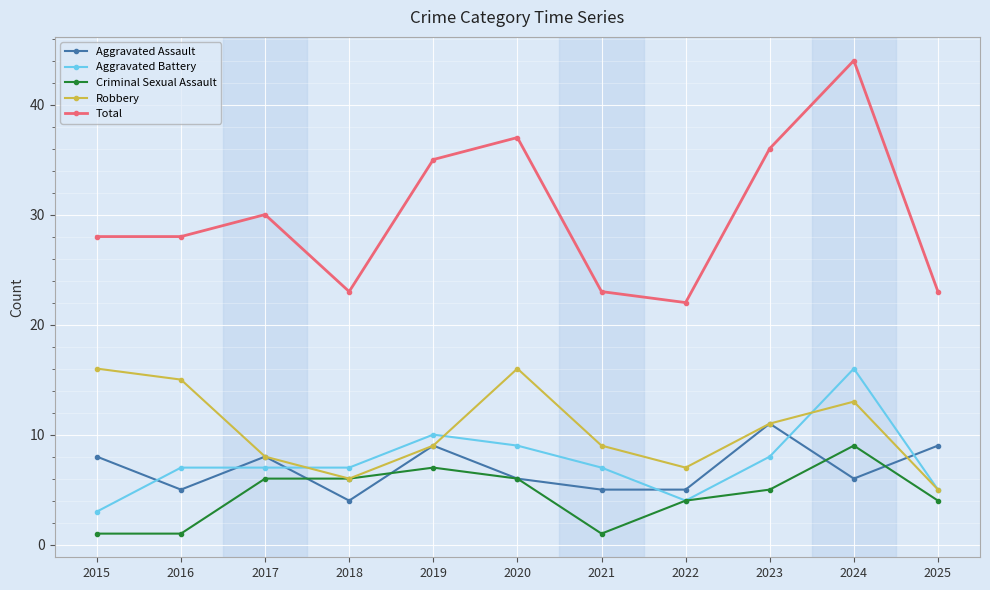

At 2016, list the series in order from smallest to largest.

Criminal Sexual Assault, Aggravated Assault, Aggravated Battery, Robbery, Total